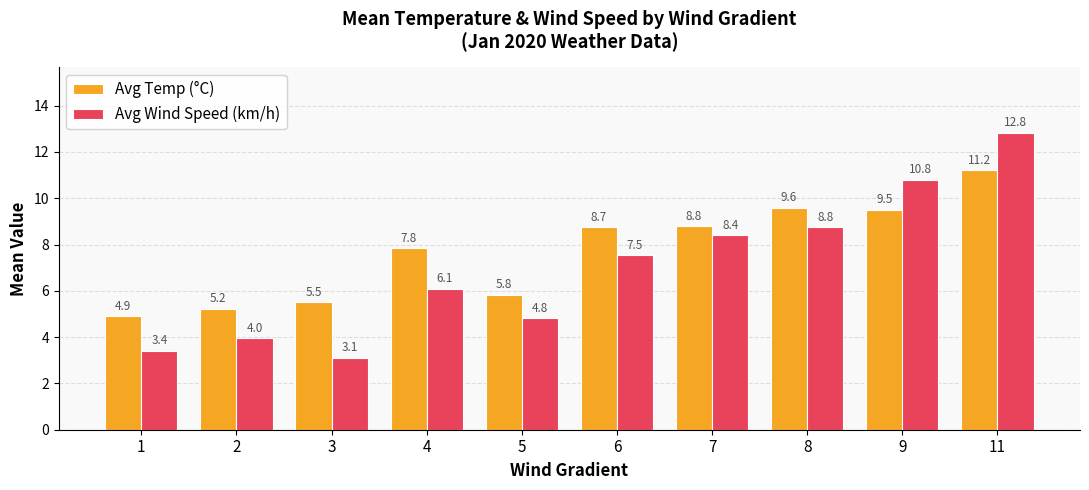

What are all the series names shown in the legend?

Avg Temp (°C), Avg Wind Speed (km/h)